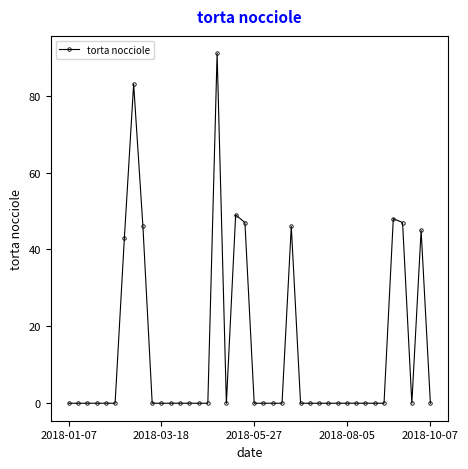

Reading right to left, transcribe all the data shown in this chart.

0	45	0	47	48	0	0	0	0	0	0	0	0	0	0	46	0	0	0	0	47	49	0	91	0	0	0	0	0	0	0	46	83	43	0	0	0	0	0	0